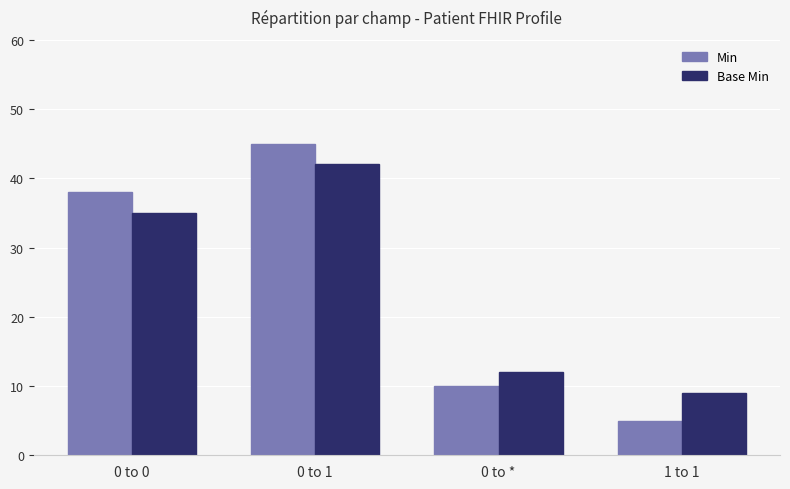

At which category is the sum across all series the highest?

0 to 1